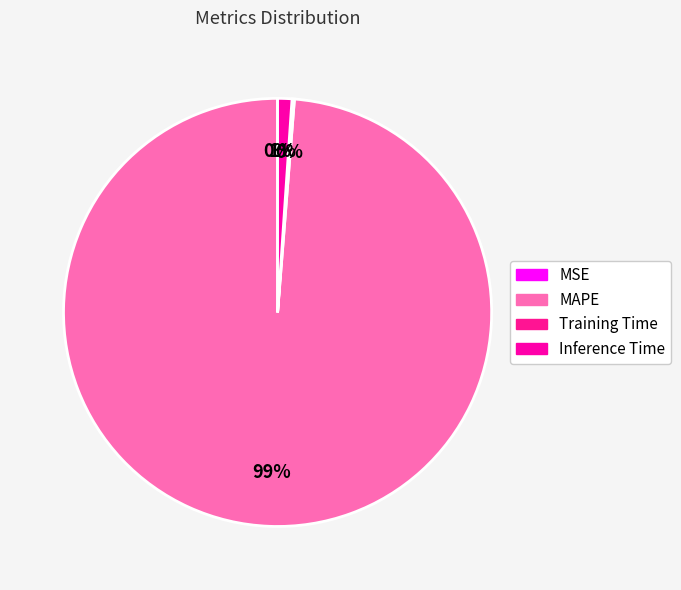

Does MAPE account for over 50% of the chart?

Yes